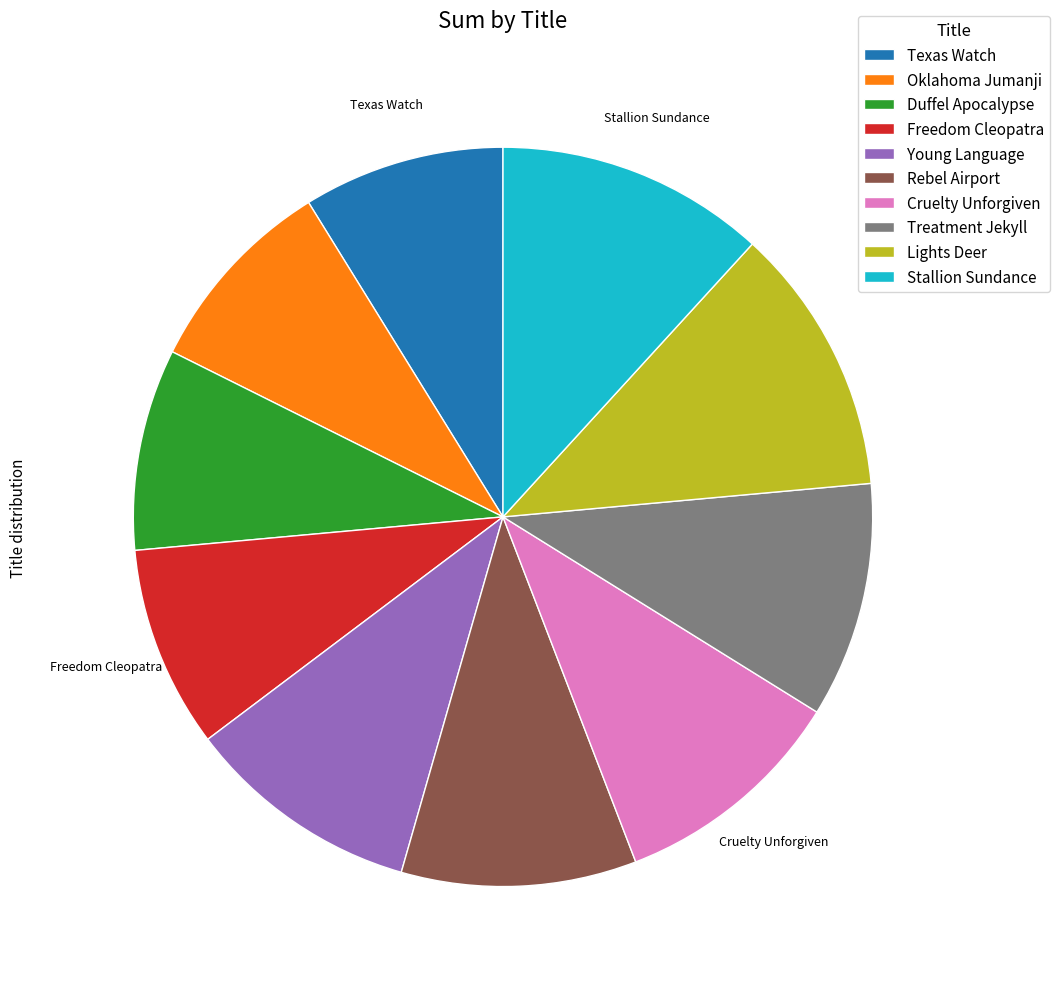

Is it true that Oklahoma Jumanji is 9% of the pie?

True